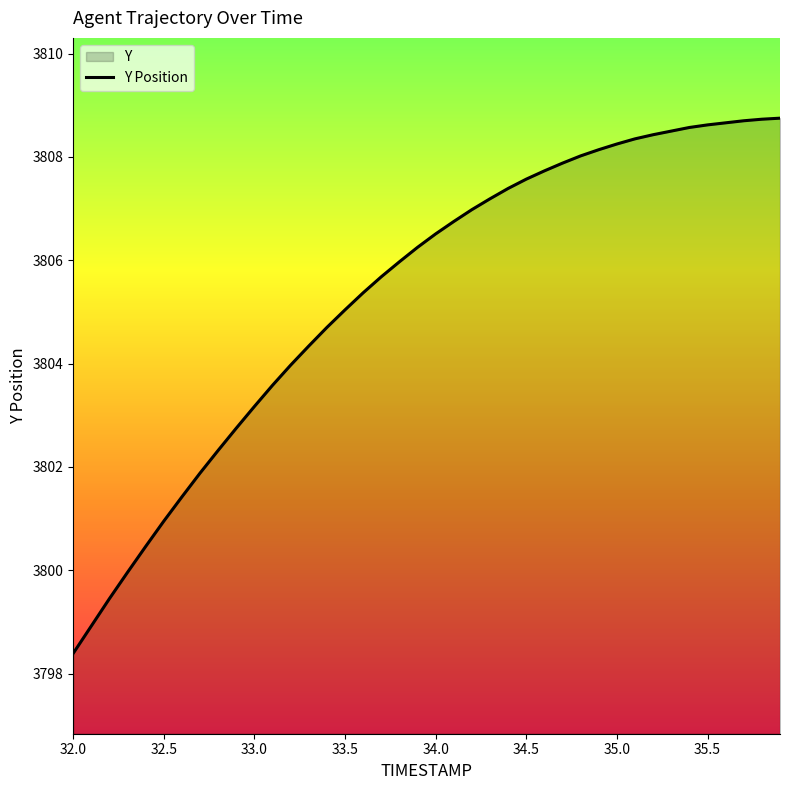

What is the sum of all values?

152214.3